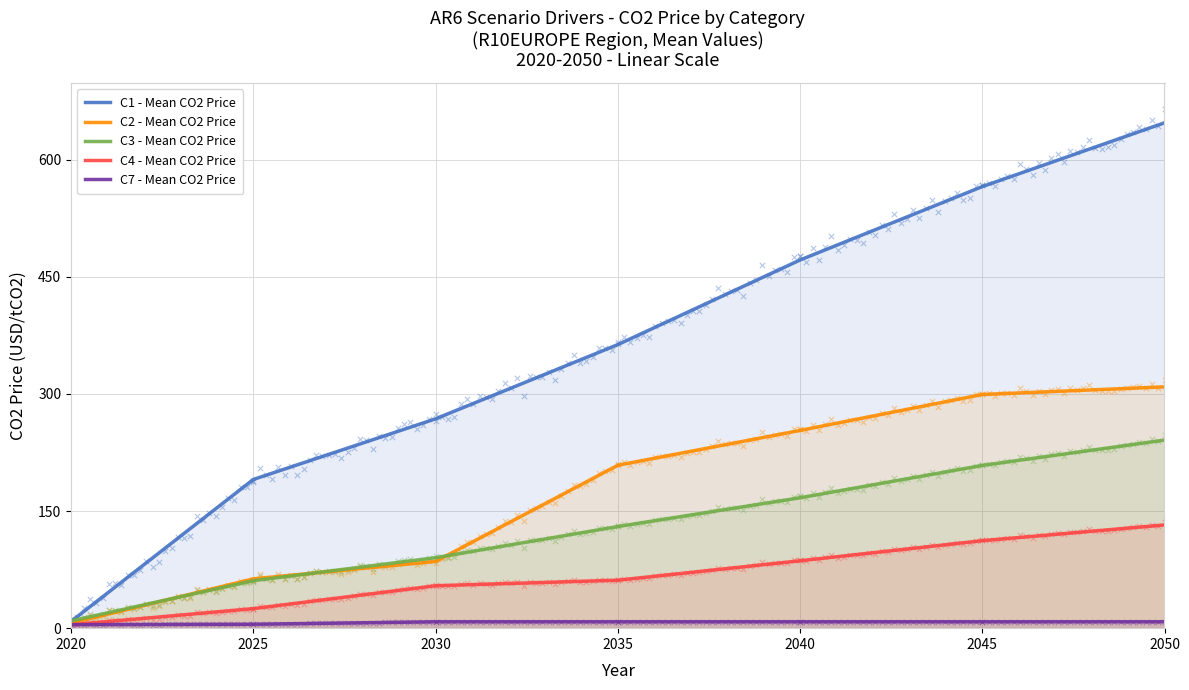

Which series contains the lowest Y value?

C4 - Mean CO2 Price